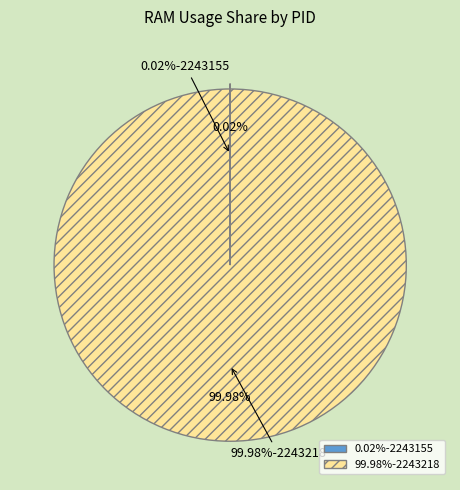

What is the smallest slice in the pie chart?

2243155